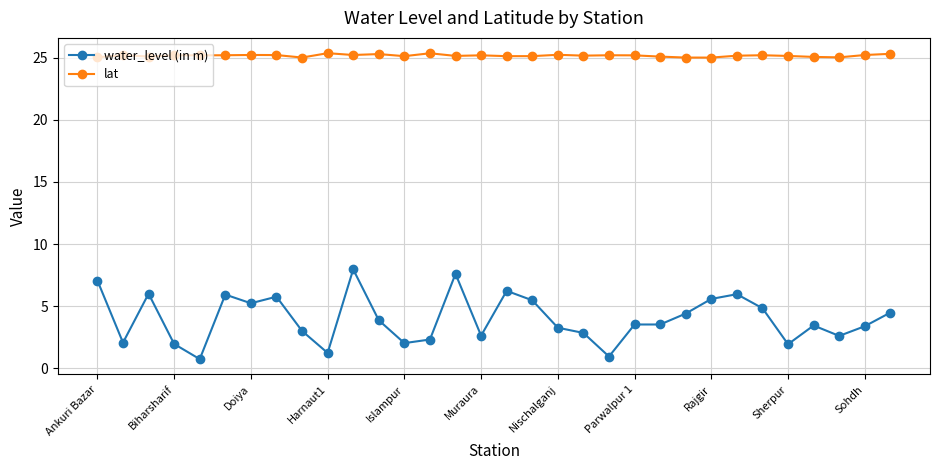

Which series has the widest spread of values?

water_level (in m)